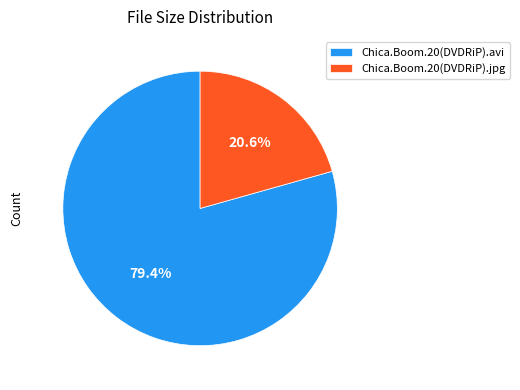

To the nearest percent, what is the combined percentage of Chica.Boom.20(DVDRiP).jpg and Chica.Boom.20(DVDRiP).avi?

100%